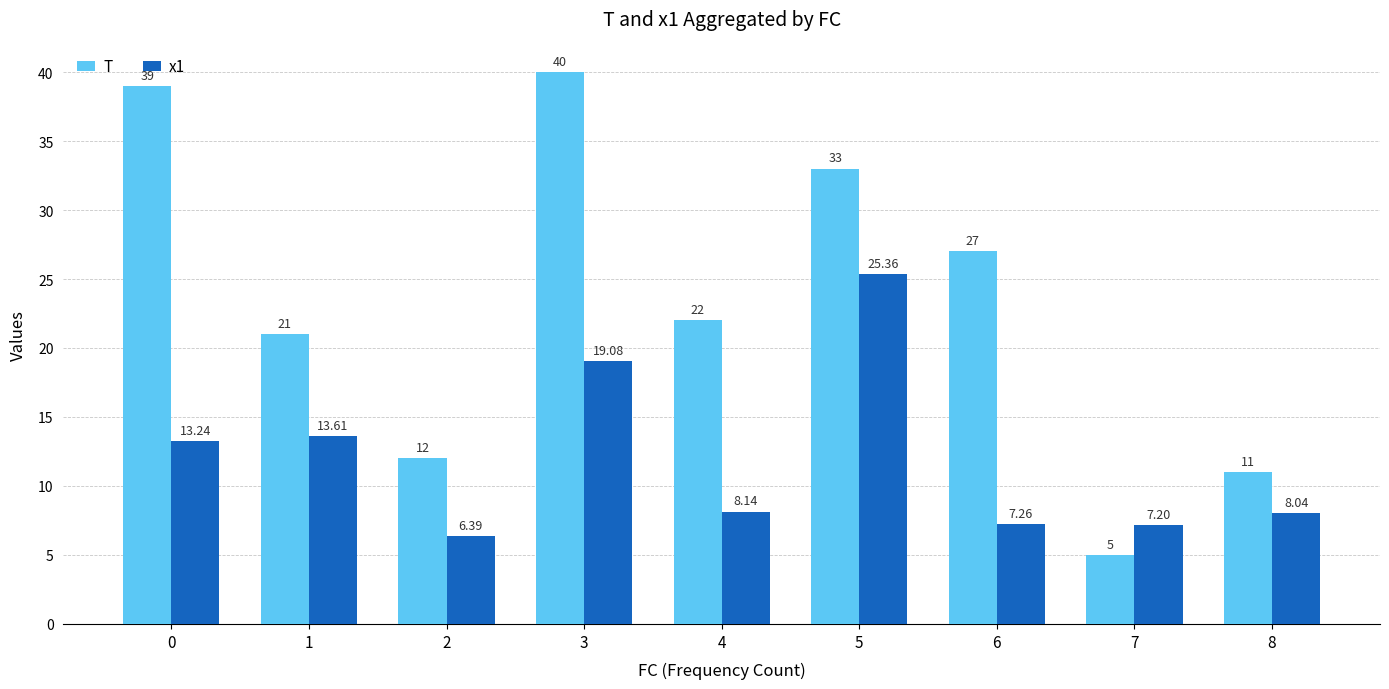

What is the total value across all series at 0?

52.2